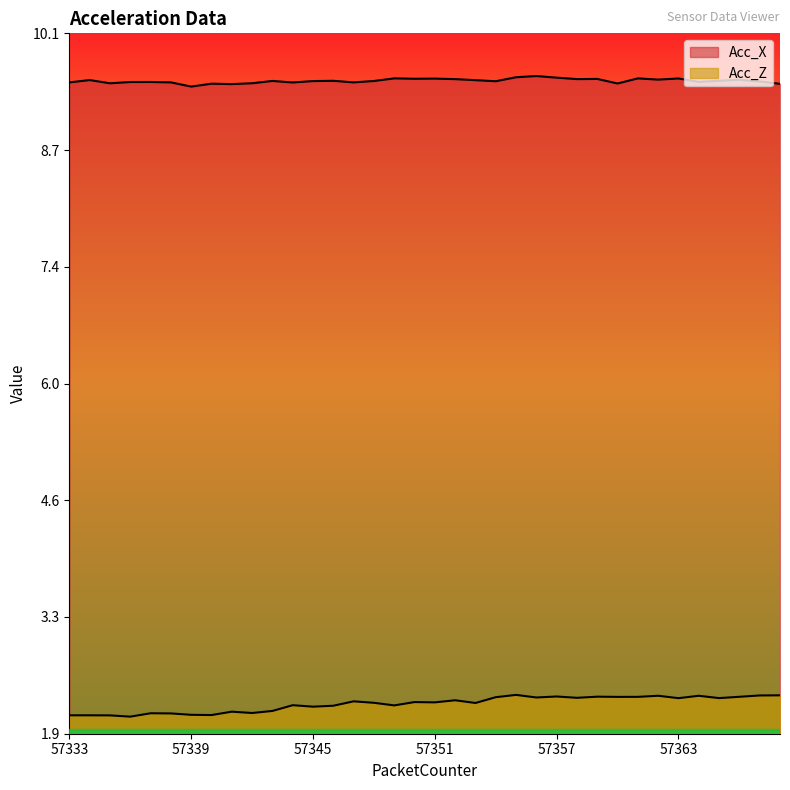

True or false: Acc_Z and Acc_X intersect in this chart.

False